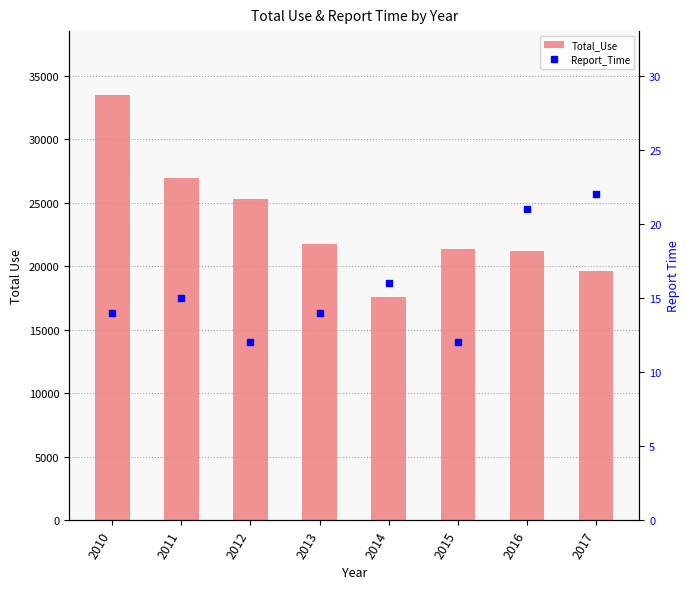

Reading right to left, extract all data points from this chart.

Total_Use: 19614	21194	21387	17597	21761	25279	26969	33513
Report_Time: 22	21	12	16	14	12	15	14